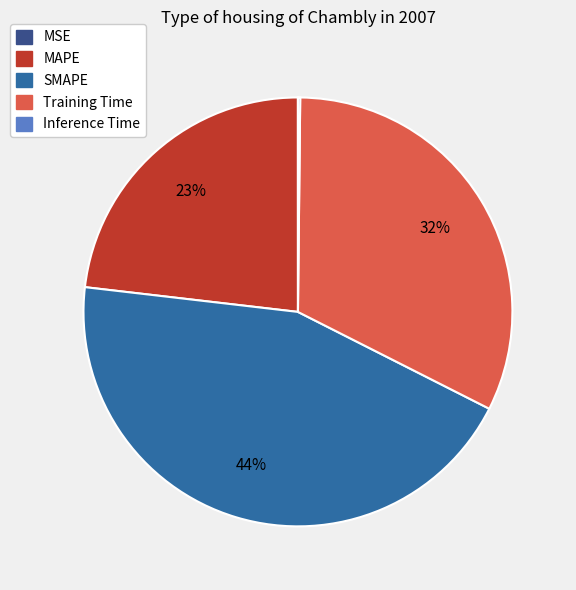

Combined, do SMAPE and Training Time account for over 50%?

Yes